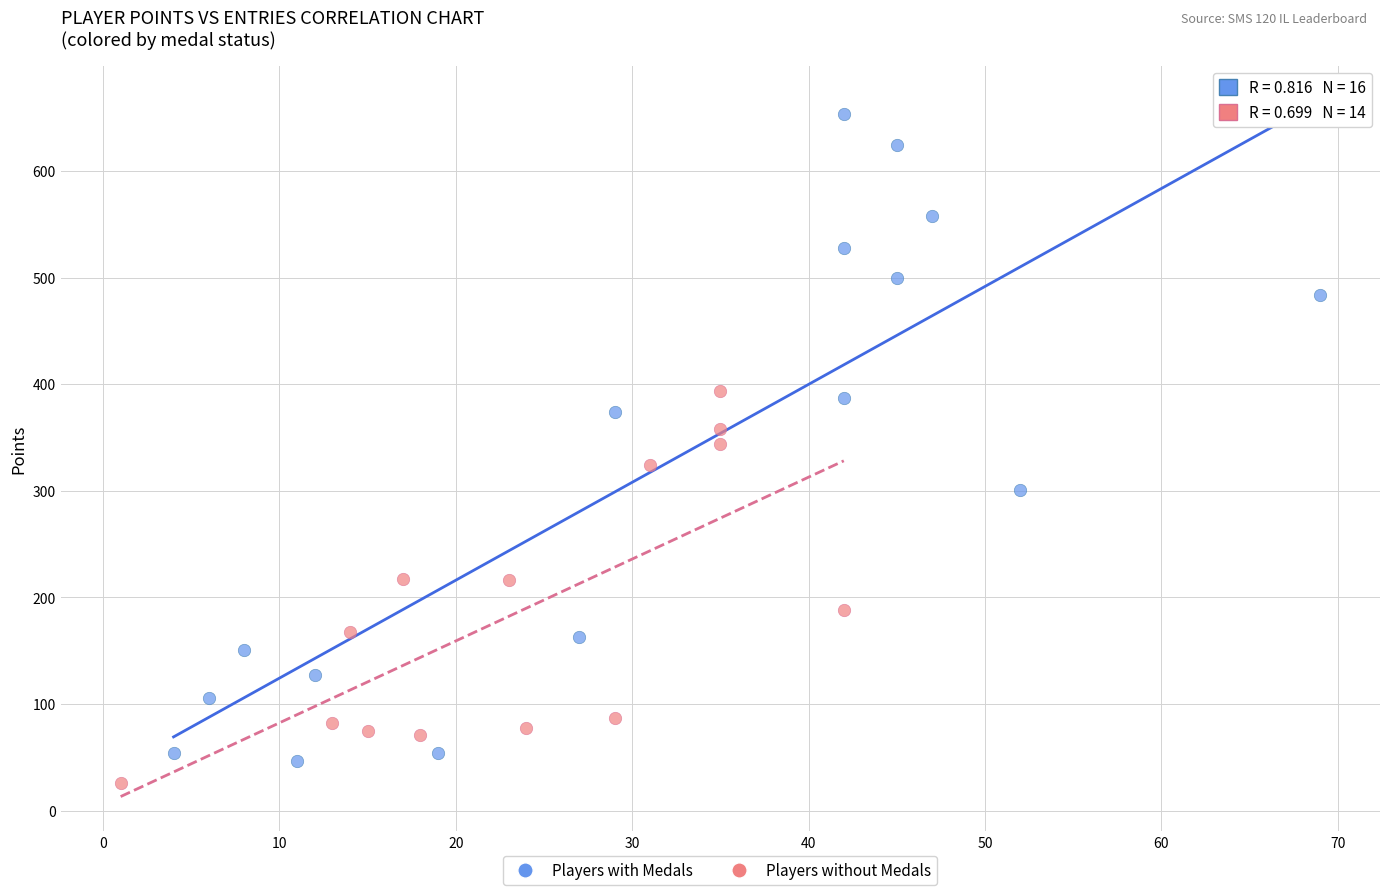

Which series has the largest Y range (max minus min)?

Players with Medals